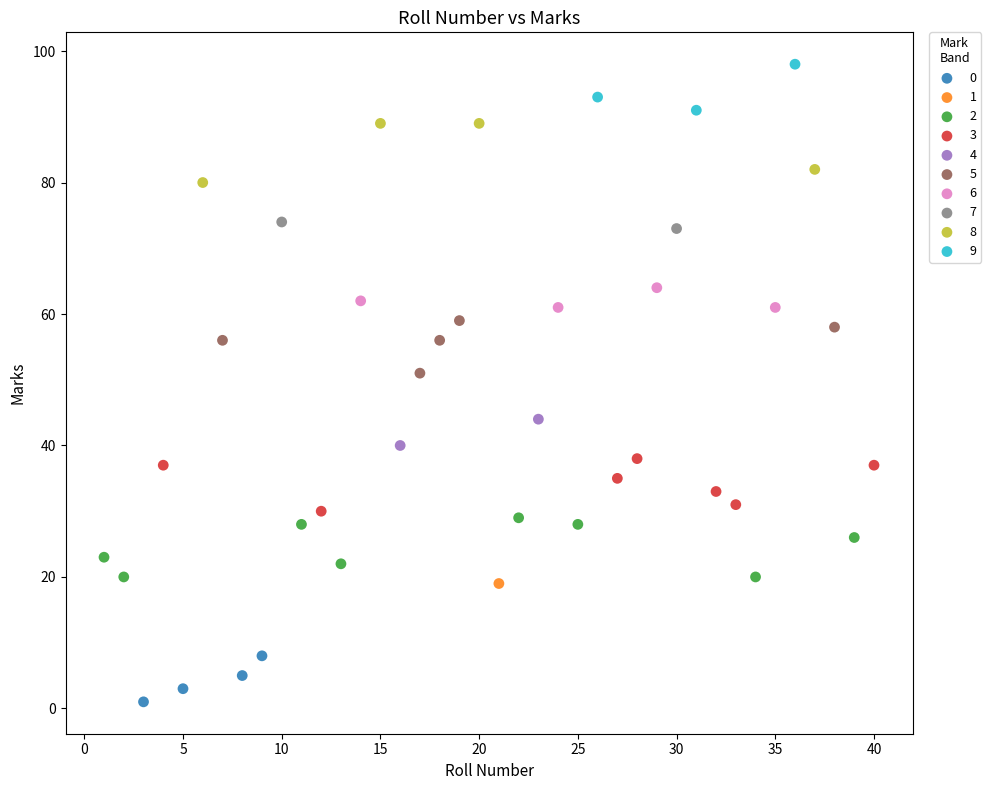

Which series reaches the minimum Y coordinate?

0